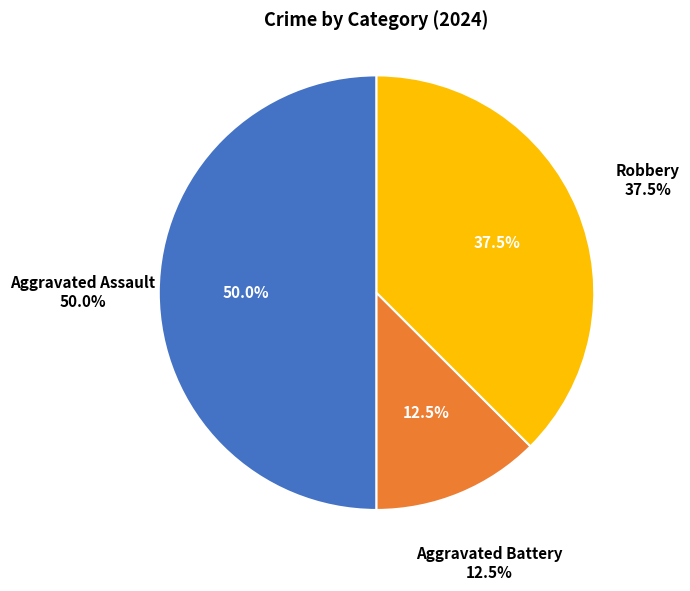

Does any single category account for the majority?

No